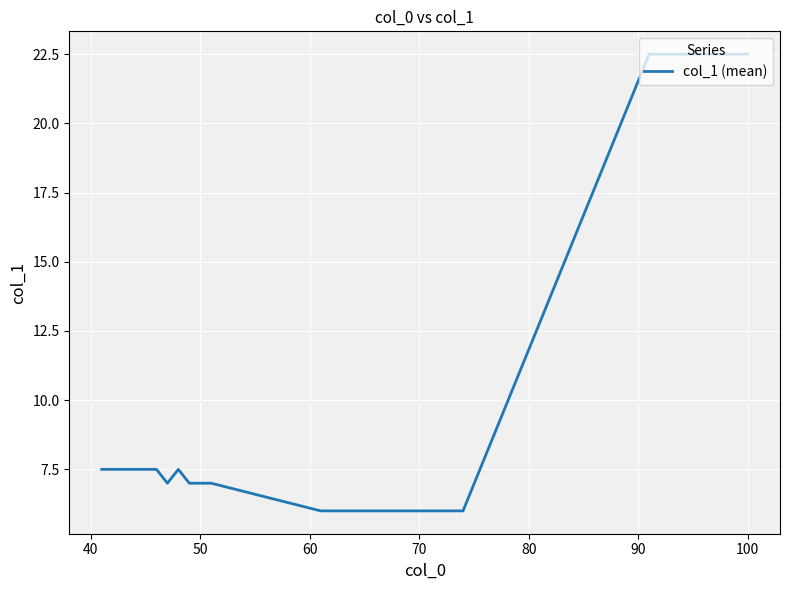

What is the minimum value shown in the chart?

6.0